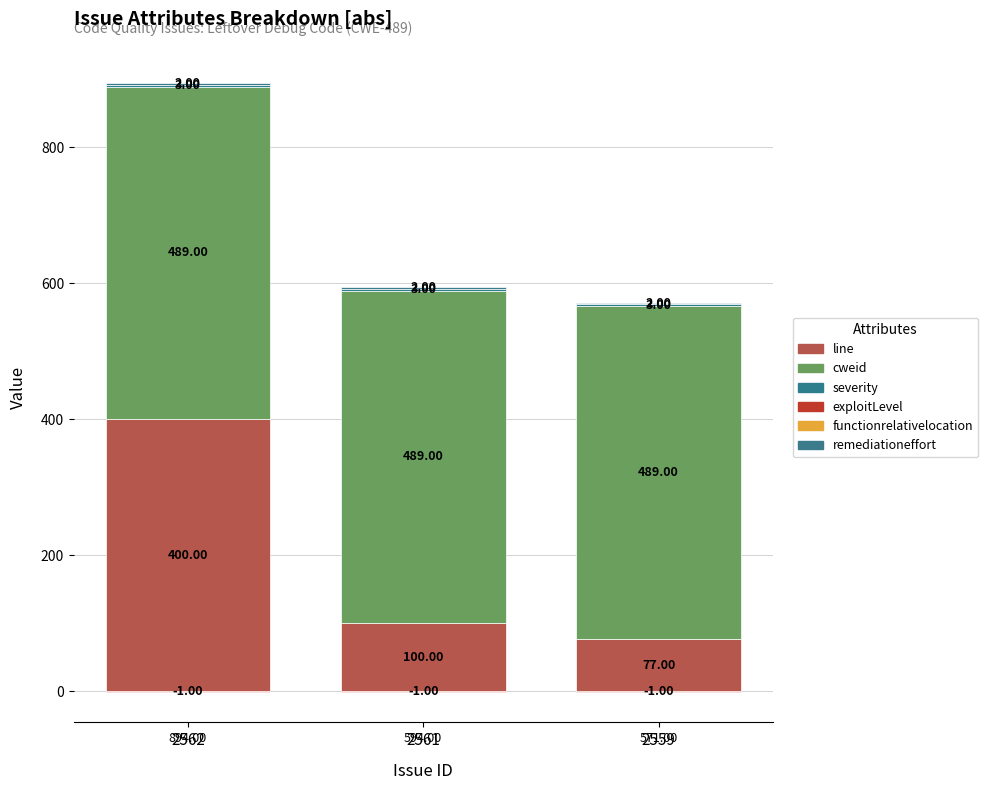

Read the cweid value at 2559.

489